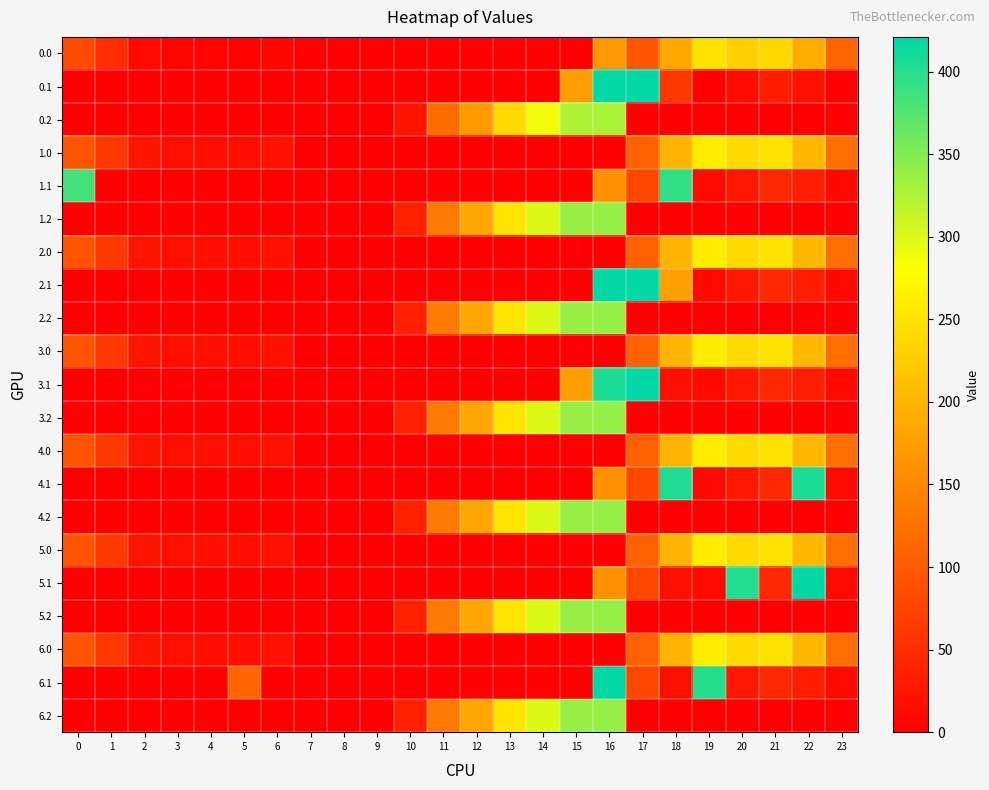

Which has a higher value, 16 or 6?

16